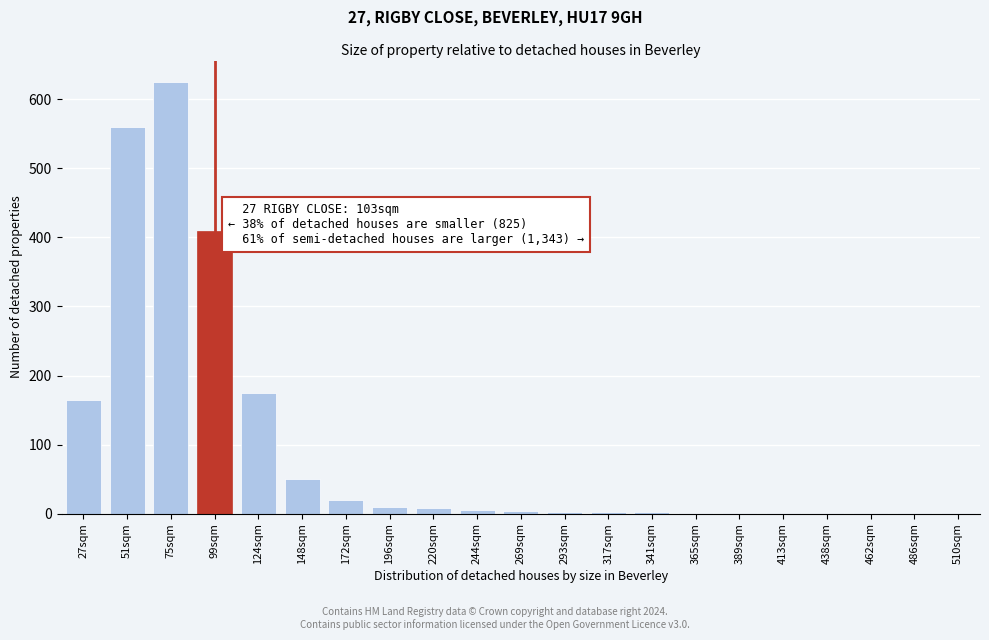

Which label corresponds to the largest value in the chart?

75sqm